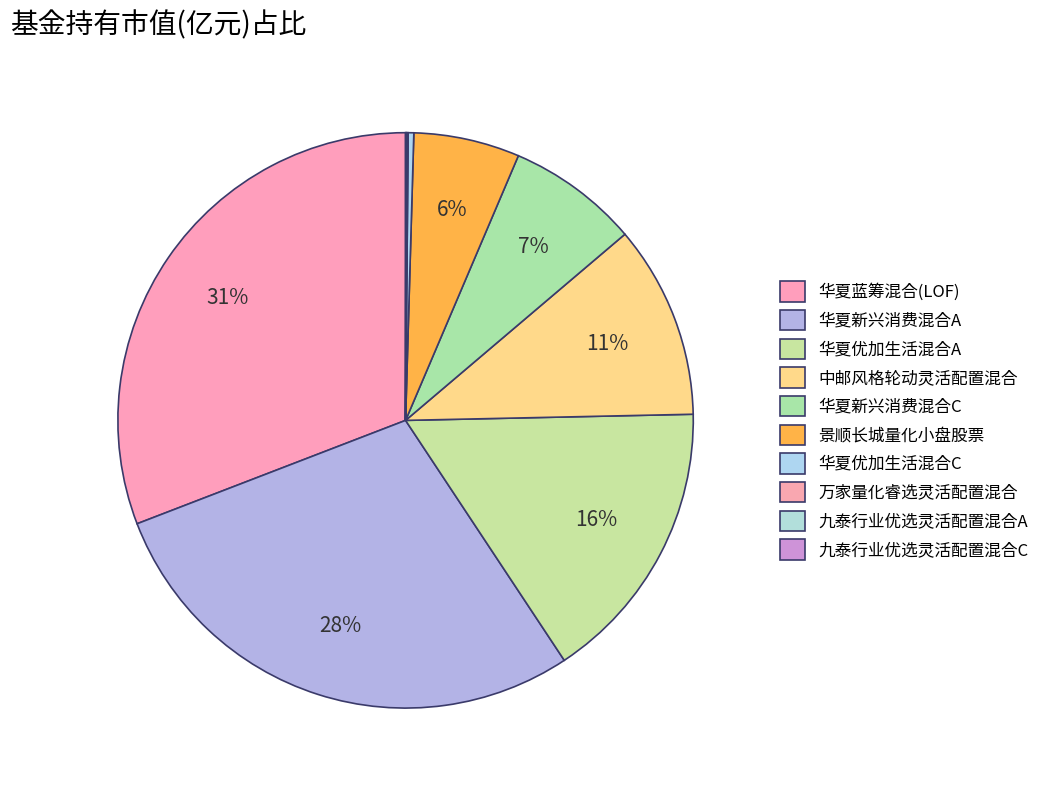

What percentage is NOT represented by 华夏优加生活混合C?

99.7%